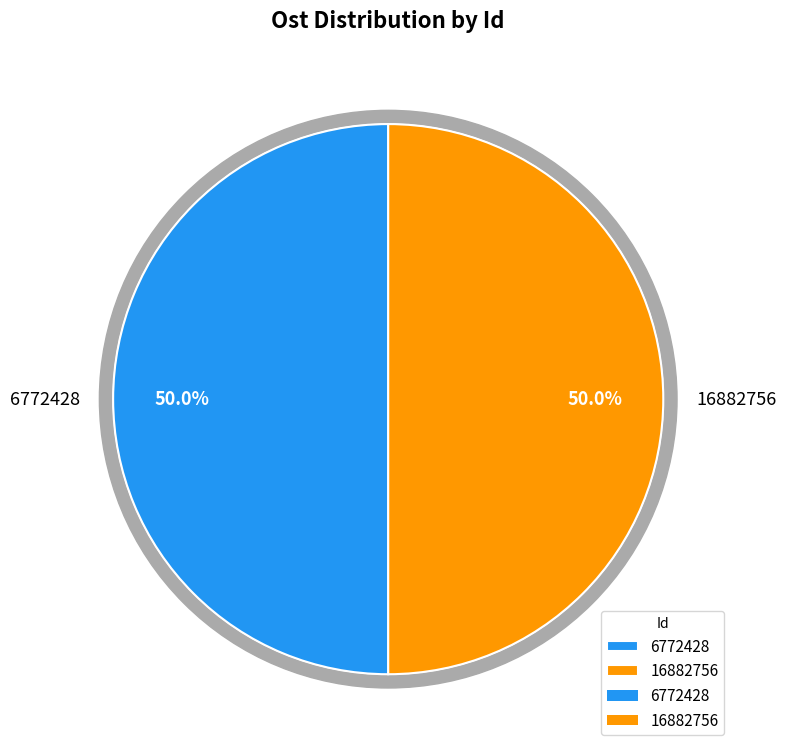

What is the ratio of the value at 6772428 to the value at 16882756?

1.0